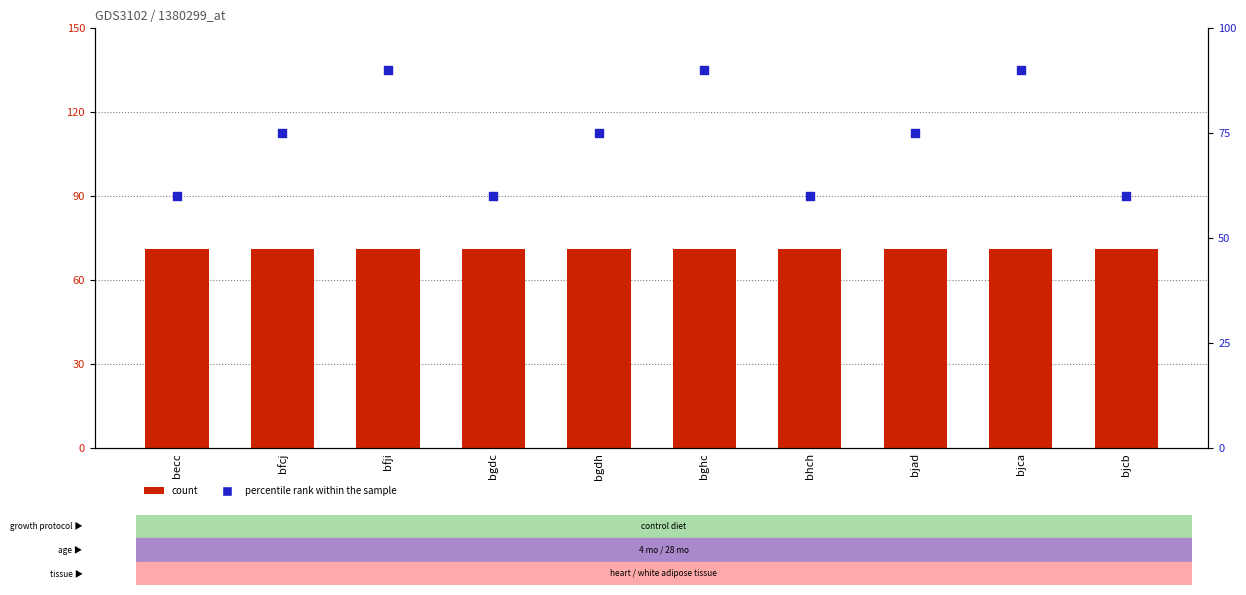

At how many categories does at least one series exceed 88?

3